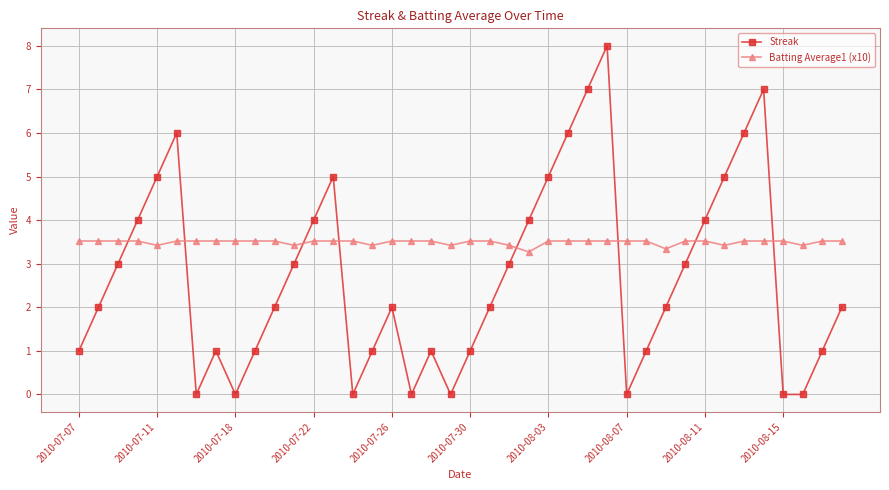

Does the chart have visible grid lines?

Yes